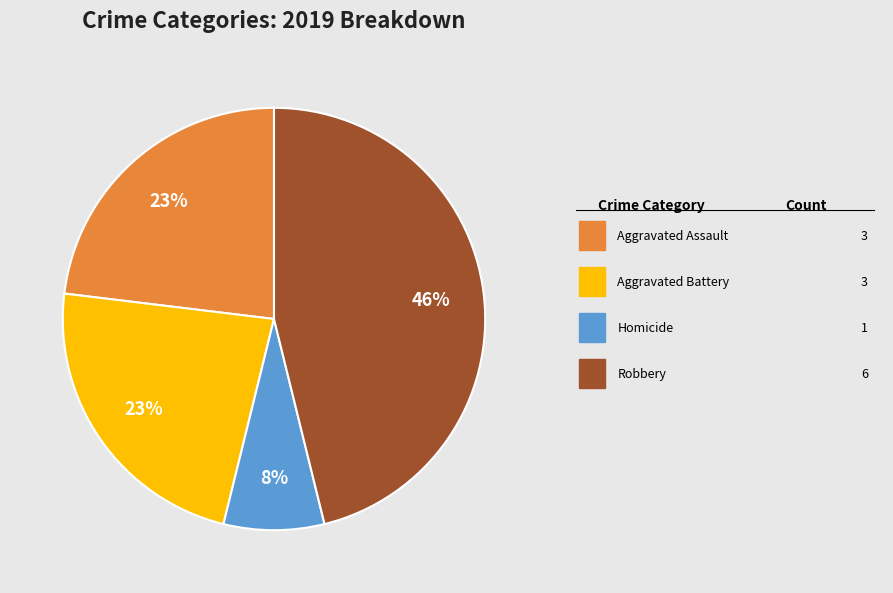

Is there any slice that represents more than half of the pie?

No